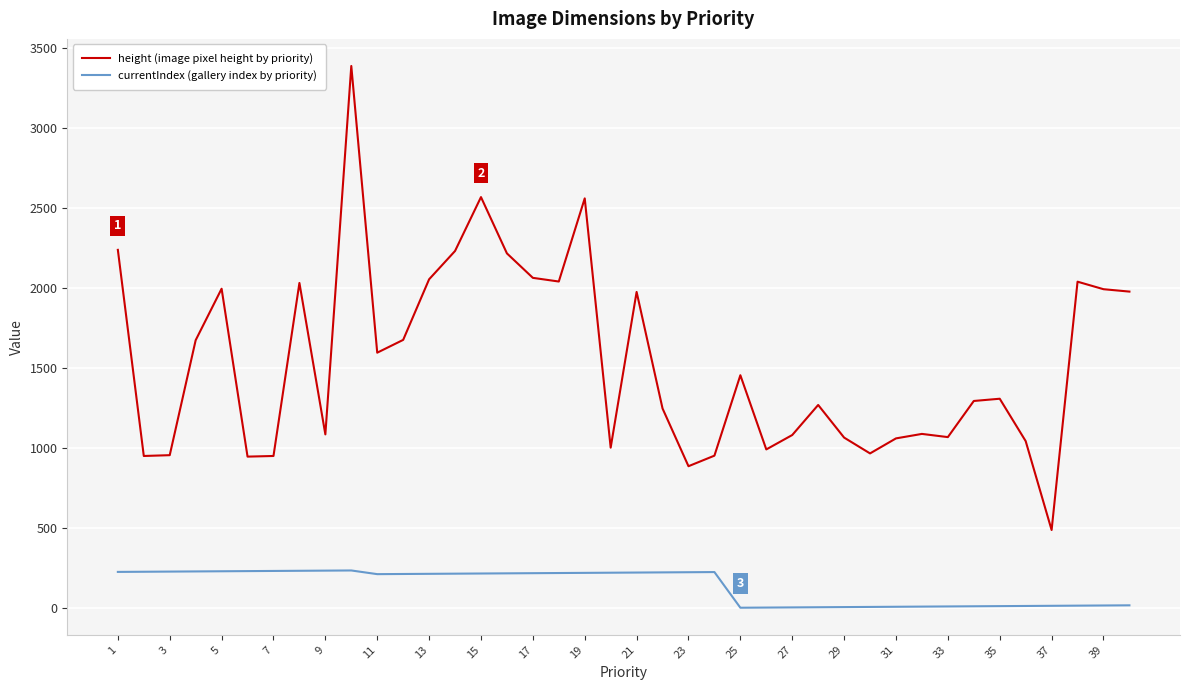

Which series has the largest range (max minus min)?

height (image pixel height by priority)